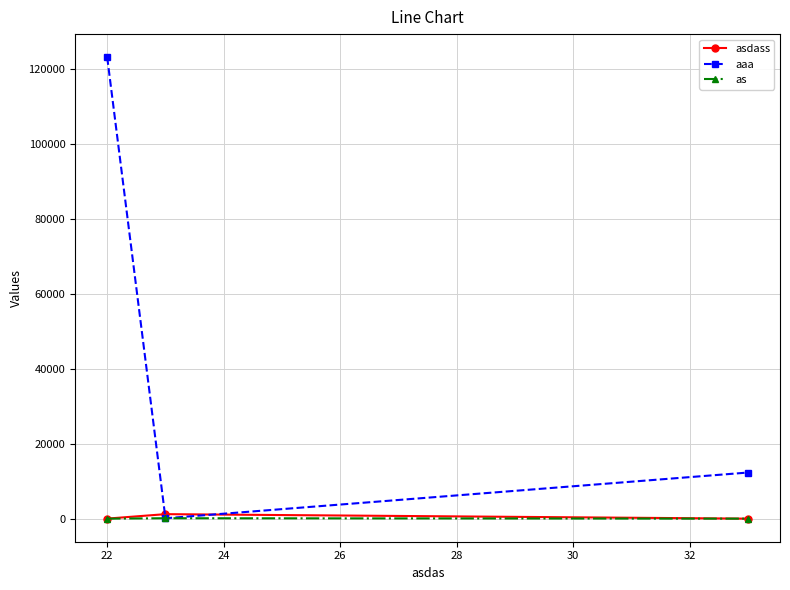

Which series has the largest total across all categories?

aaa